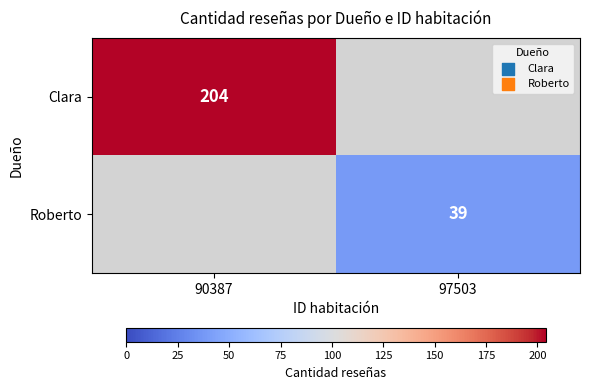

The value of Clara at 90387 is 68. True or false?

False